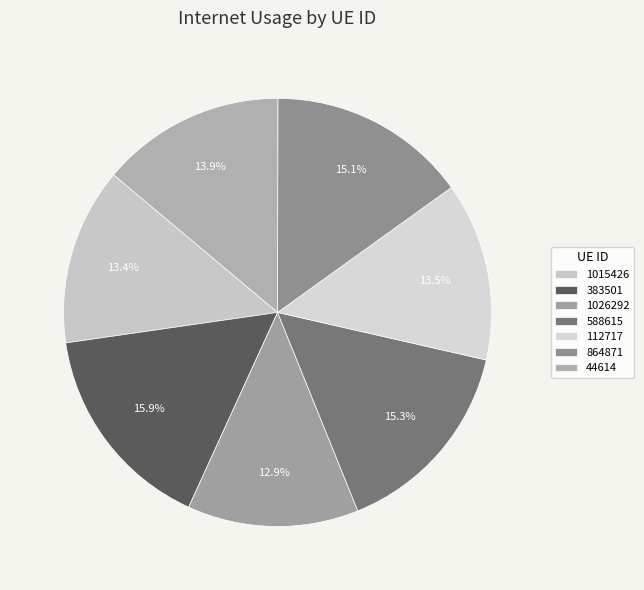

To the nearest percent, what is the difference between the largest and smallest slice percentages?

3%